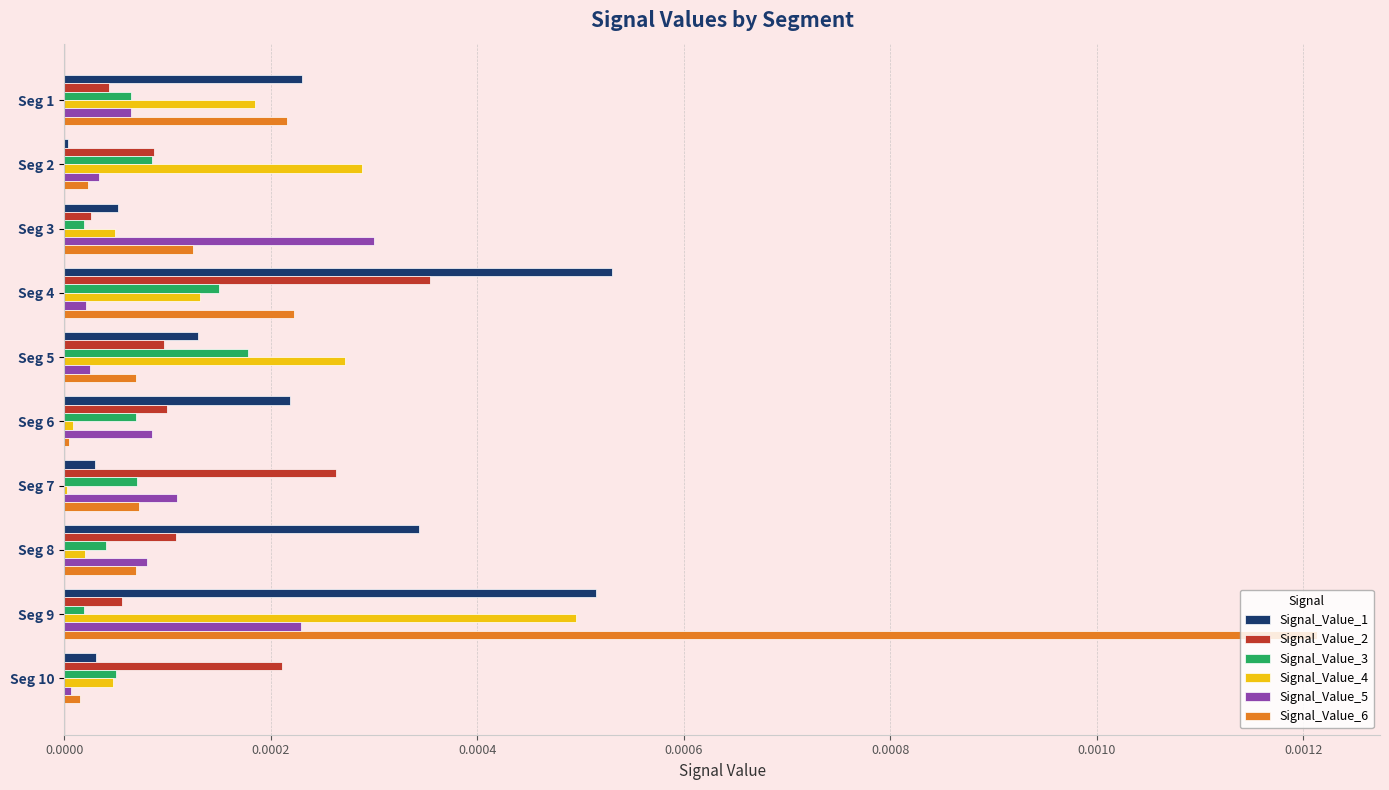

True or false: Signal_Value_2 has a value of 0.0 at Seg 7.

True